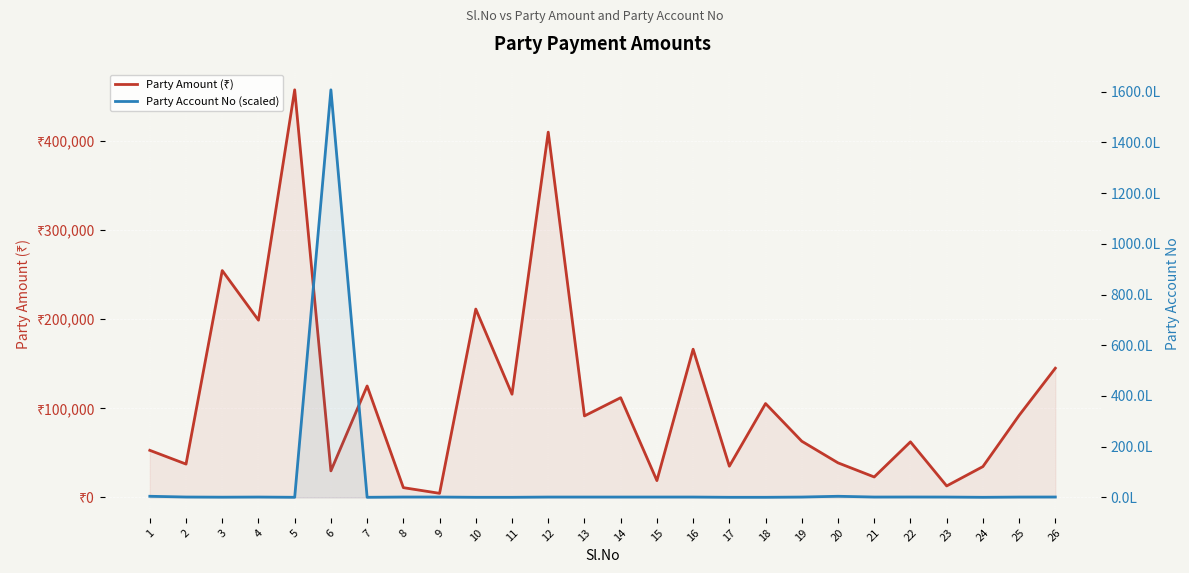

The Party Account No (scaled) series shows 37602.9 at 9. True or false?

False